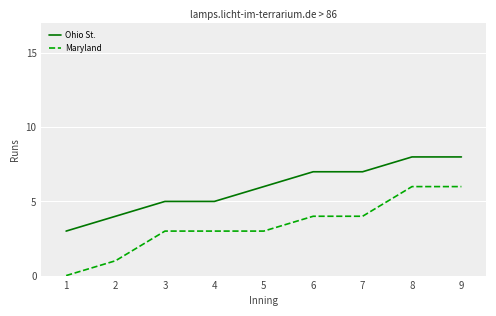

What is the average value of the Maryland series?

3